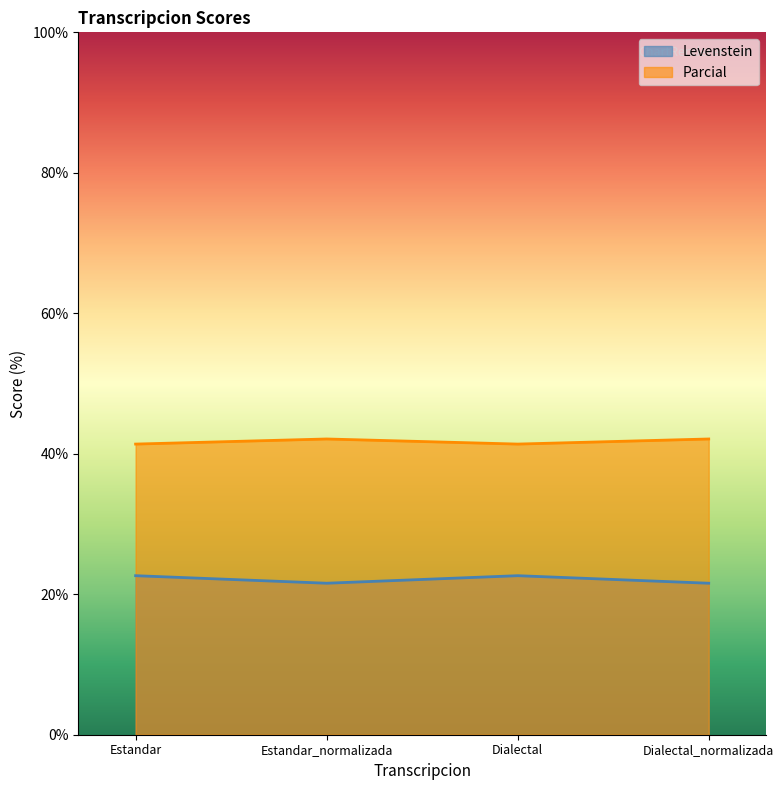

Which category has the highest value across all series?

Estandar_normalizada